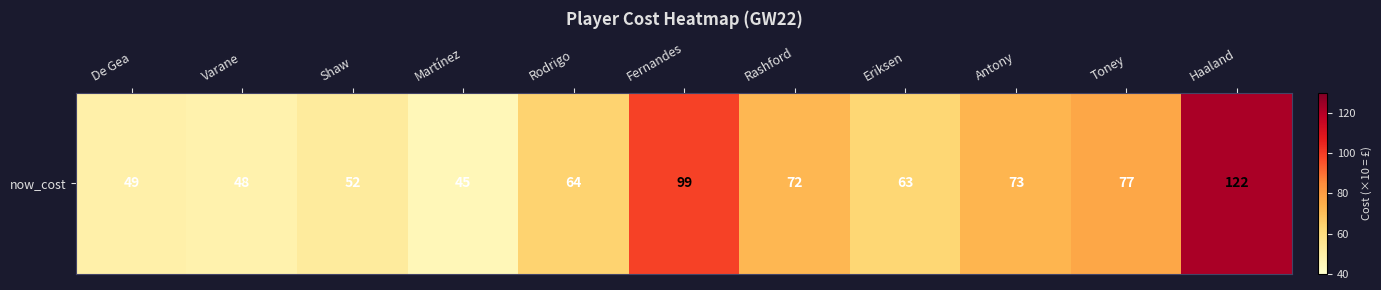

Reading left to right, transcribe all the data shown in this chart.

49	48	52	45	64	99	72	63	73	77	122